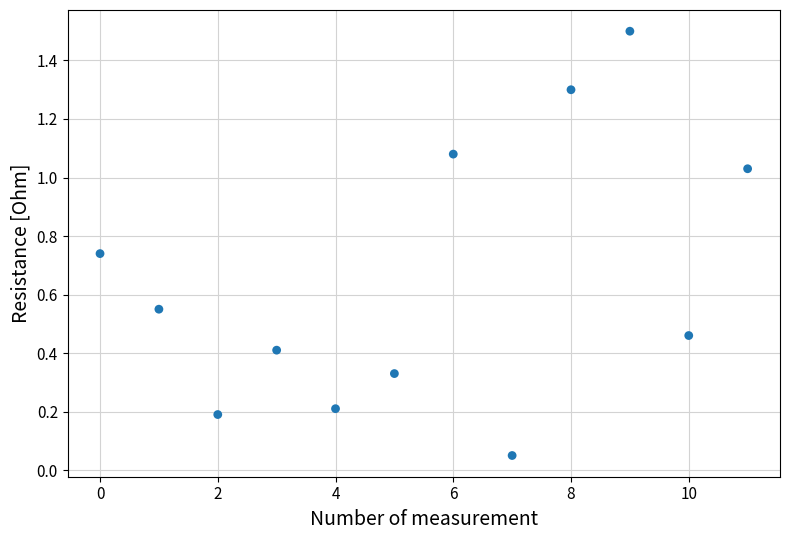

Count the number of points in this scatter plot.

12